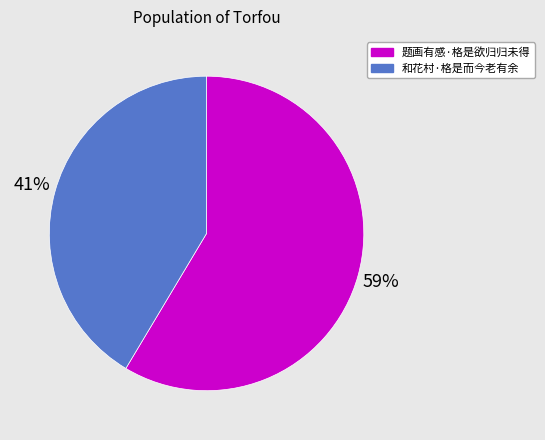

The 题画有感·格是欲归归未得 slice represents 50% of the pie. True or false?

False